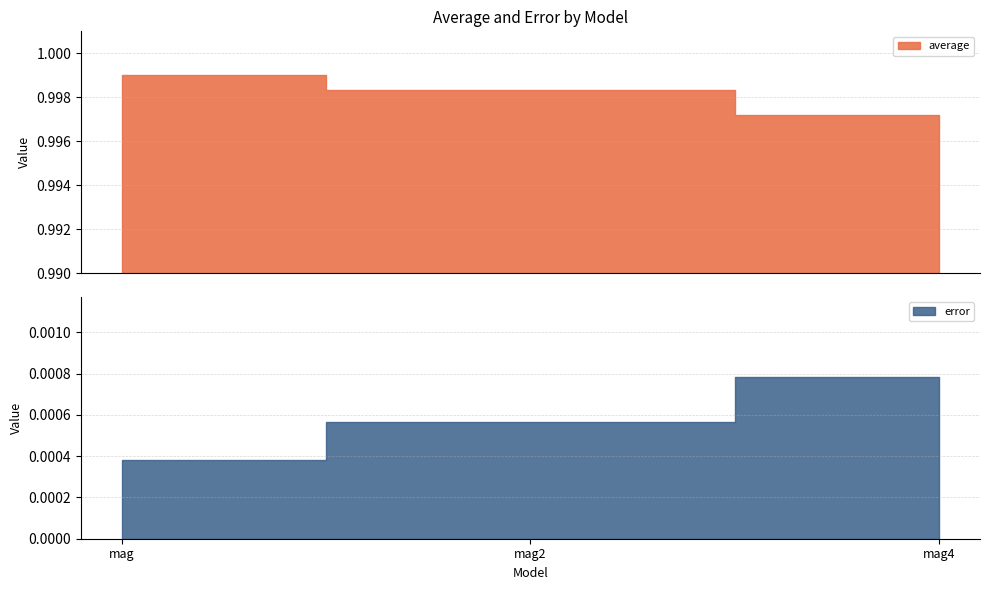

What is the sum of all average values?

3.0